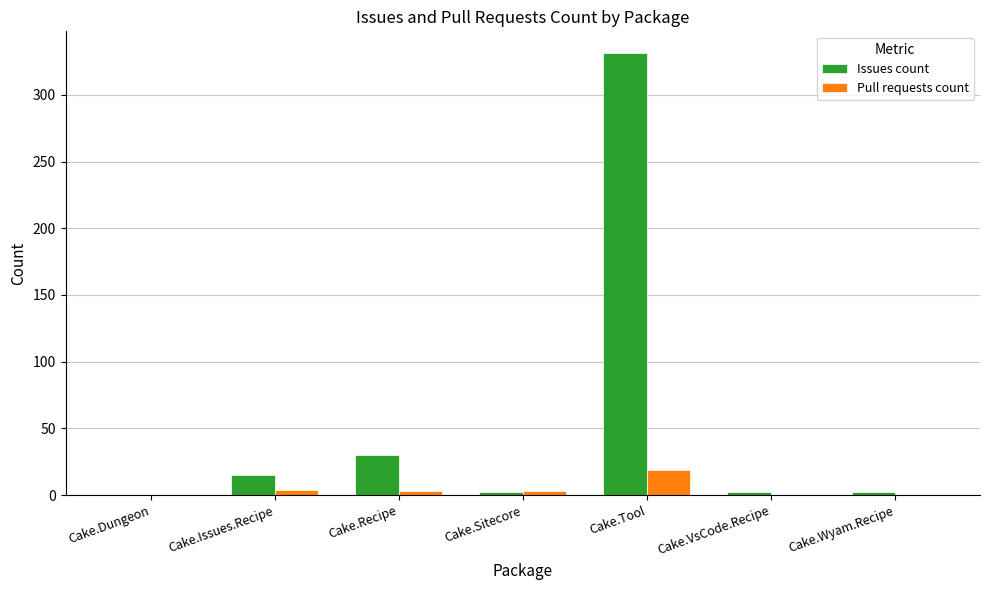

At which category is the sum across all series the highest?

Cake.Tool